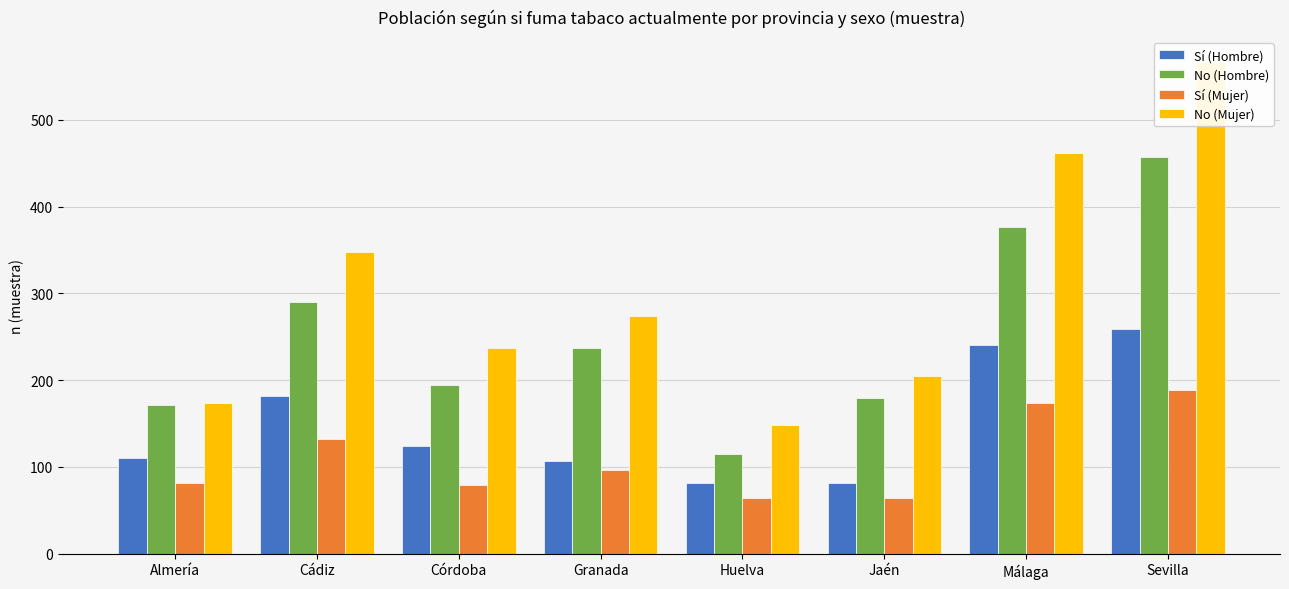

What is the label of the 3rd bar from the right?

Jaén